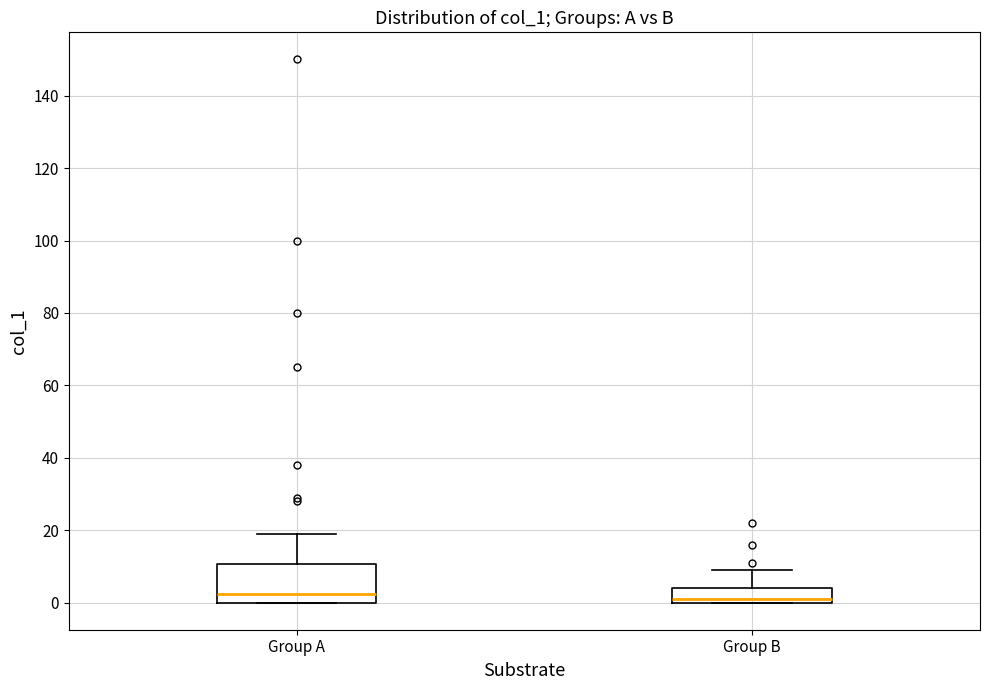

Reading left to right, transcribe this box plot: for each box, give where its median line is, the range the box spans, and where its two whiskers end, as read against the y-axis. The values are not printed on the chart, so give them approximately, as read against the axis.

Group A: median 2, box 0 to 10, whiskers 0 to 20
Group B: median 2, box 0 to 4, whiskers 0 to 10